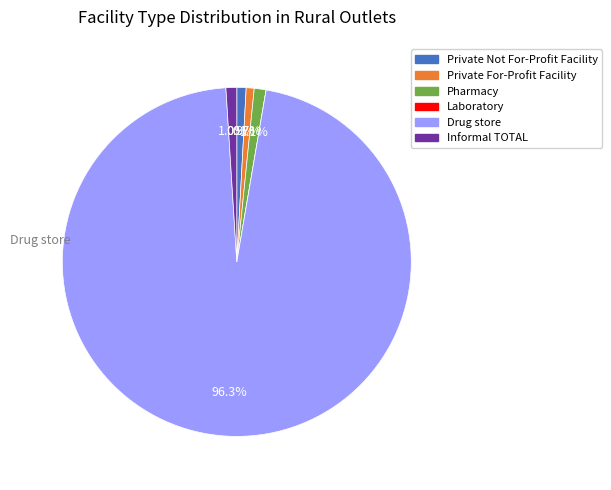

Is there a majority slice in this chart?

Yes